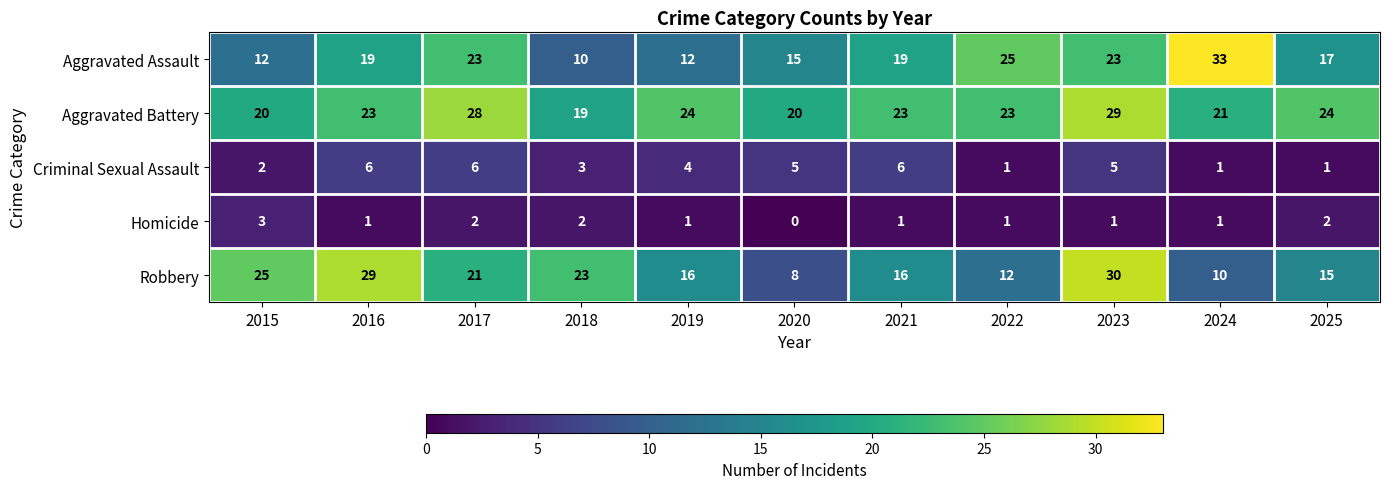

What is the difference between the highest and lowest values at 2017?

26